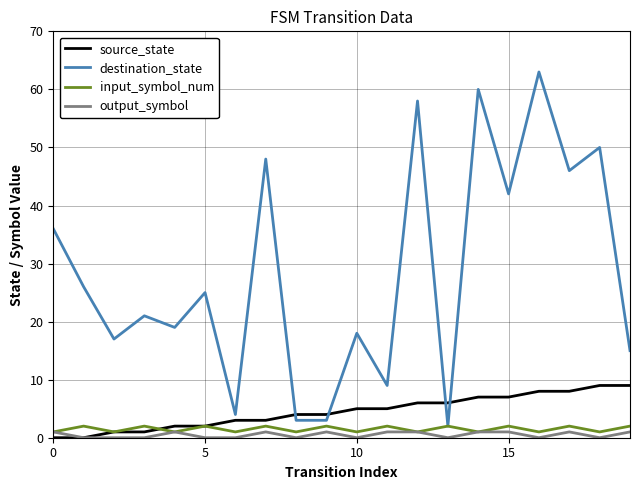

True or false: destination_state and source_state intersect in this chart.

True